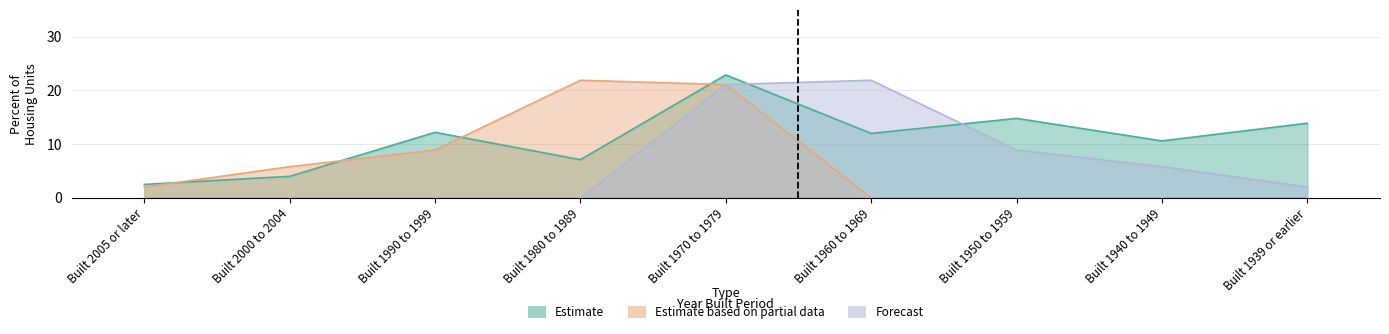

What is the sum of the Estimate based on partial data values at Built 1950 to 1959 and Built 1970 to 1979?

21.1